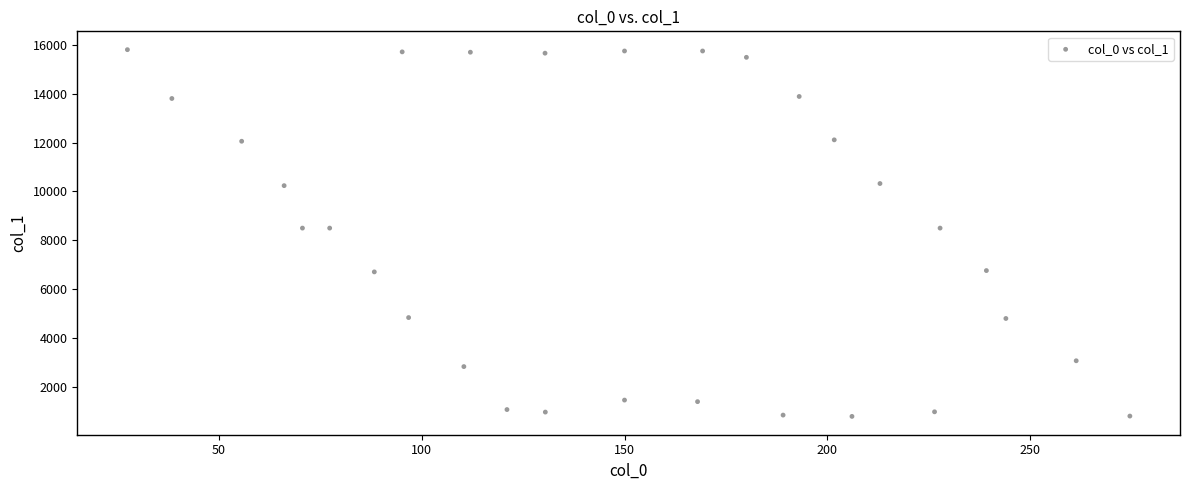

What is the range of Y values (max minus min)?

15011.3